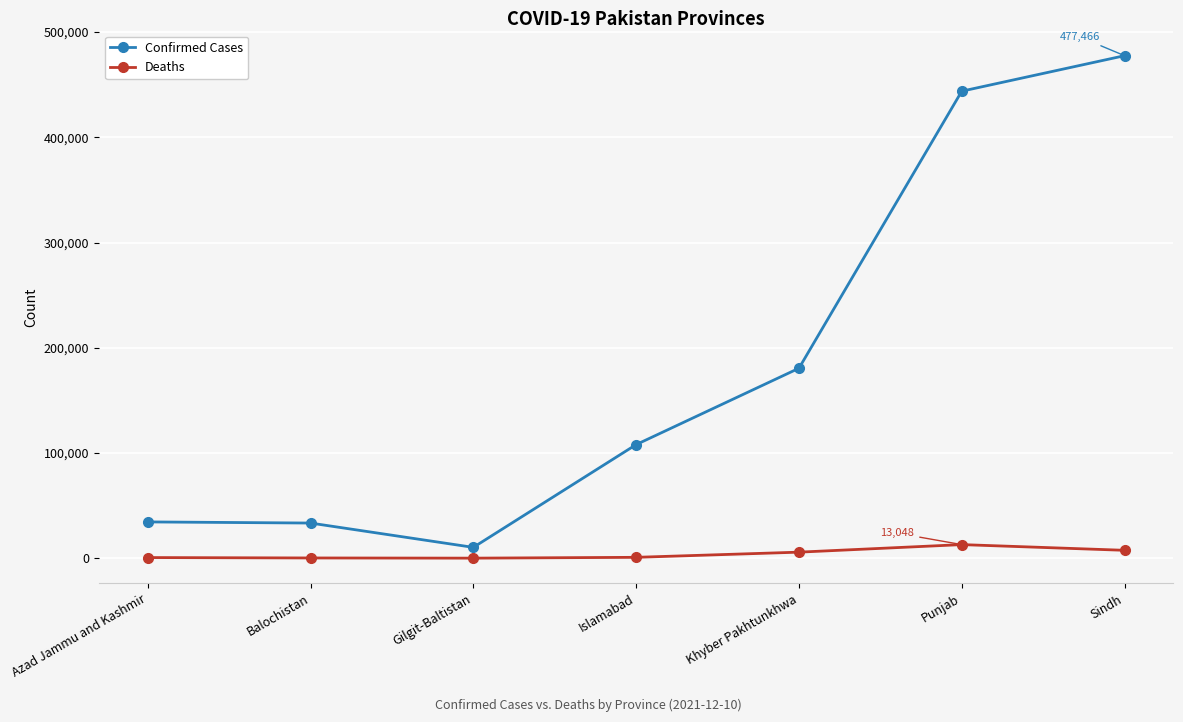

What is the sum of the Deaths values at Gilgit-Baltistan and Sindh?

7817